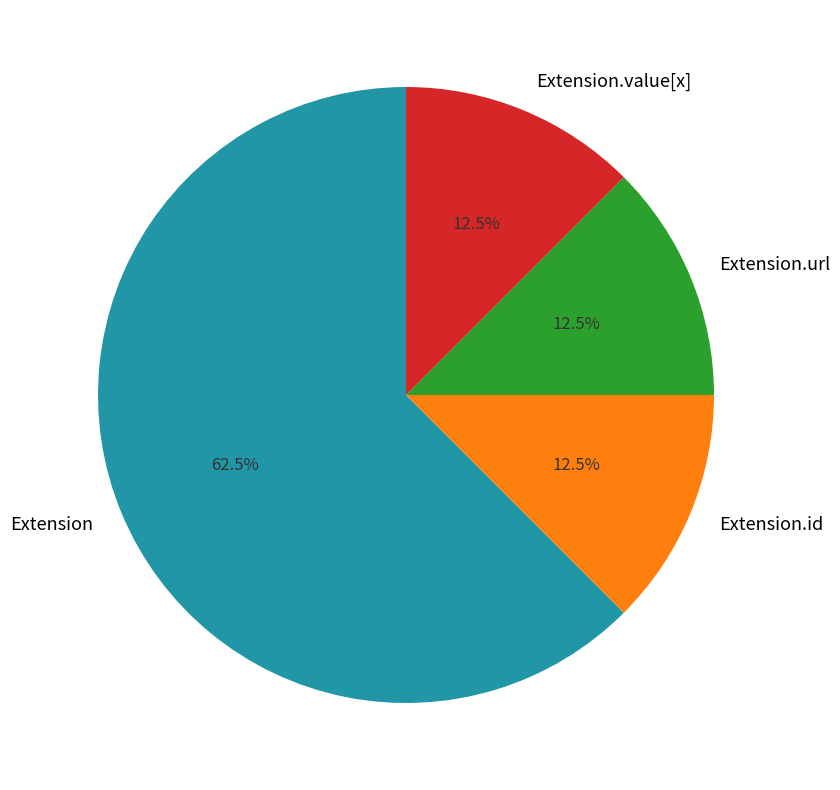

Is there any slice that represents more than half of the pie?

Yes